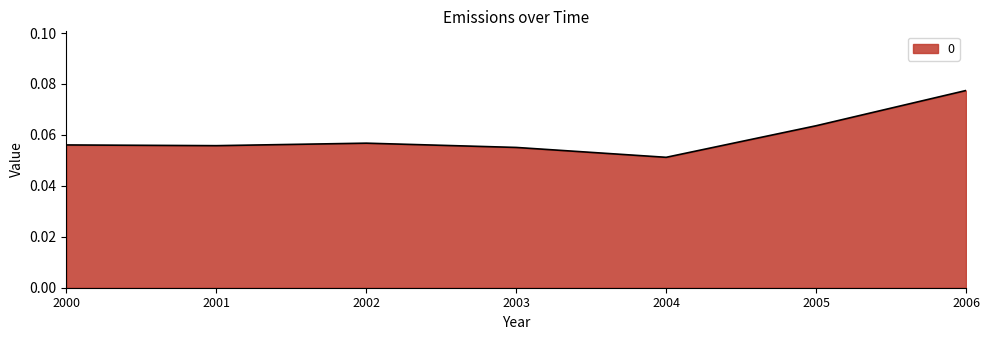

Which has a higher value, 2006 or 2001?

2006